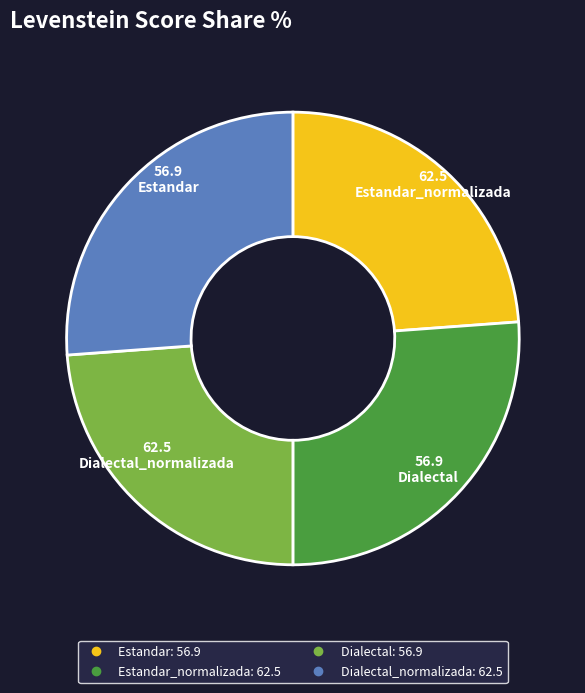

Is there any slice that represents more than half of the pie?

No